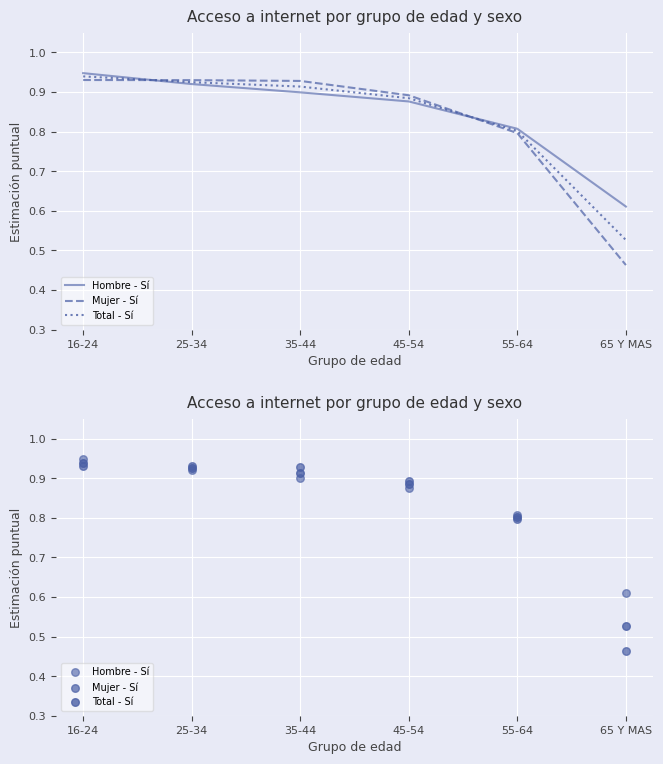

Which series reaches the maximum Y coordinate?

Hombre - Sí